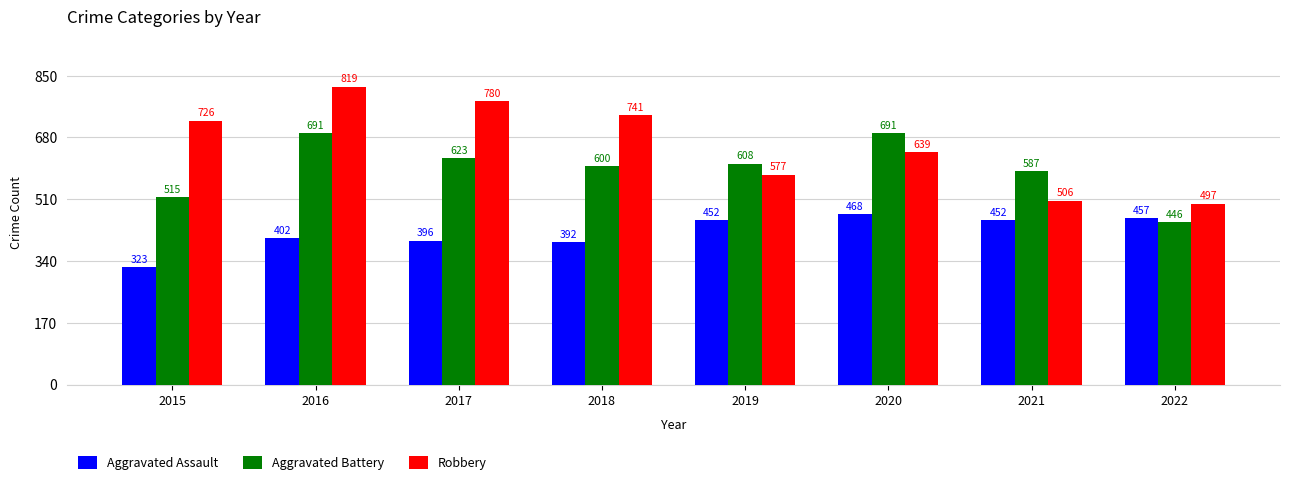

What is the total value across all series at 2022?

1400